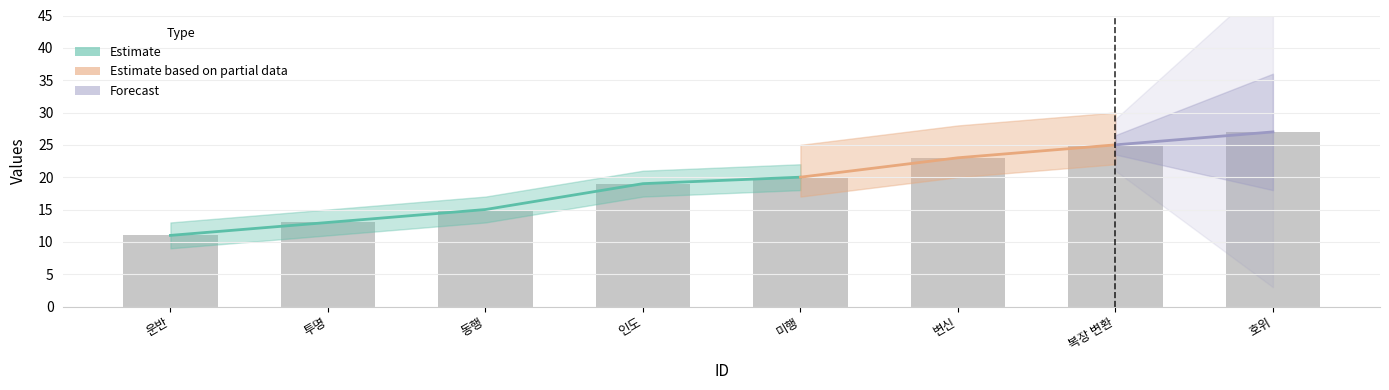

Is it true that y4 equals -9 at 558?

False